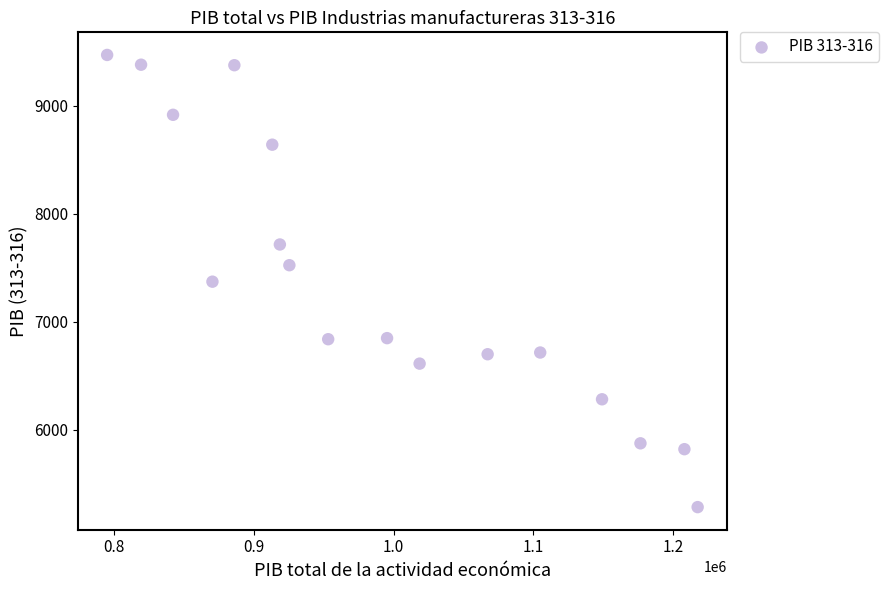

What is the range of Y values (max minus min)?

4184.6